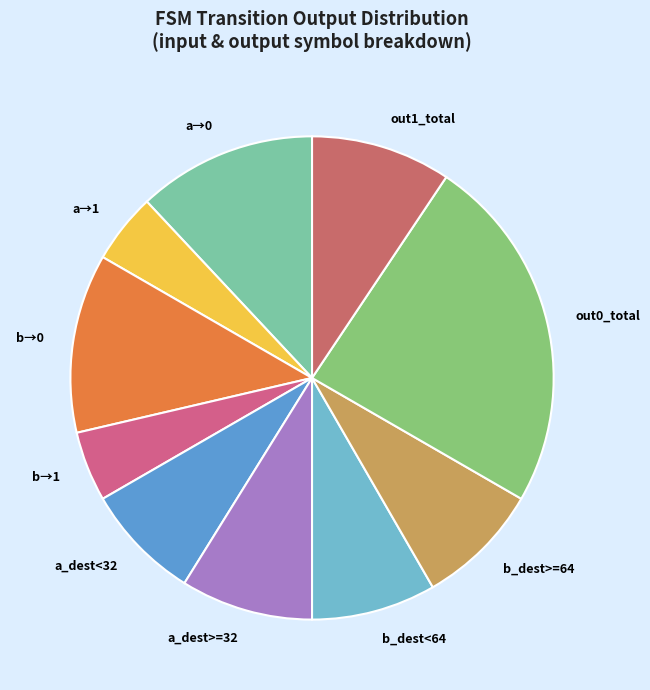

Which has a higher value, a_dest<32 or a→0?

a→0